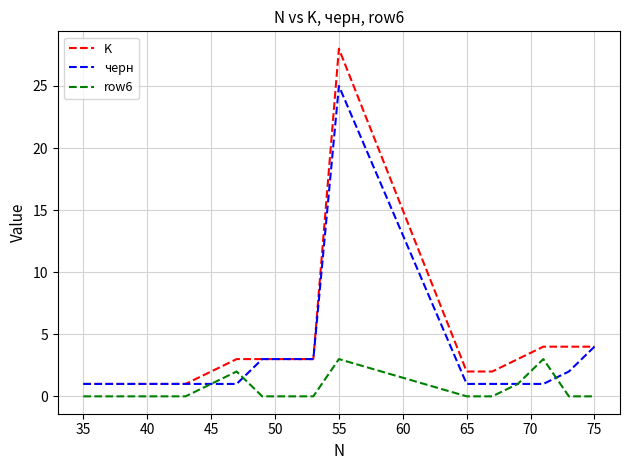

Which series ends up on top after the final intersection of черн and row6?

черн